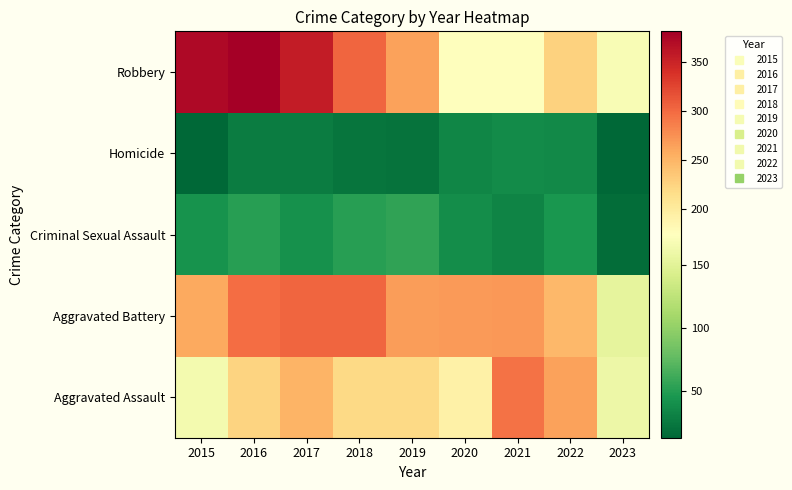

How many series are shown in this chart?

5